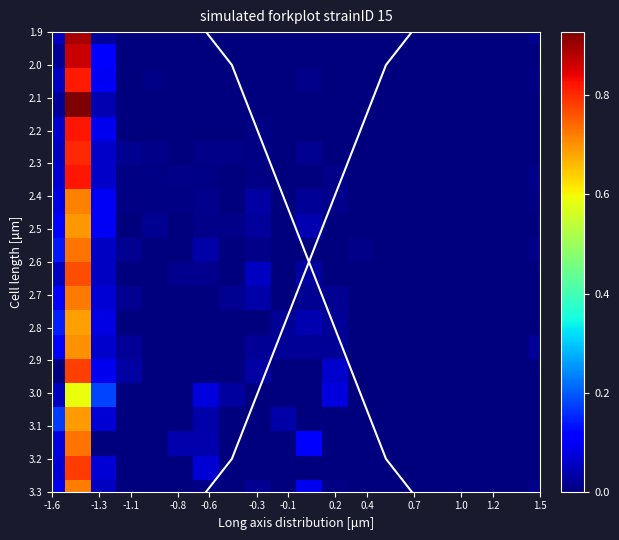

At how many categories does at least one series exceed 0?

20